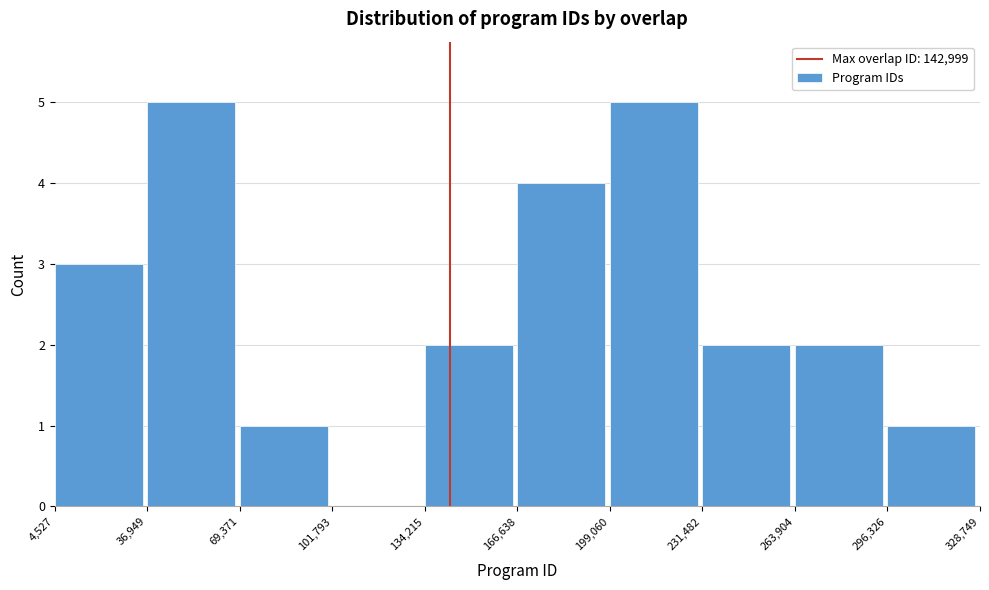

Reading left to right, list every bar in this chart as the range it spans on the x-axis followed by its height. The values are not printed on the chart, so give them approximately, as read against the axis.

4,527 to 36,949: 3
36,949 to 69,371: 5
69,371 to 101,793: 1
101,793 to 134,215: 0
134,215 to 166,638: 2
166,638 to 199,060: 4
199,060 to 231,482: 5
231,482 to 263,904: 2
263,904 to 296,326: 2
296,326 to 328,749: 1